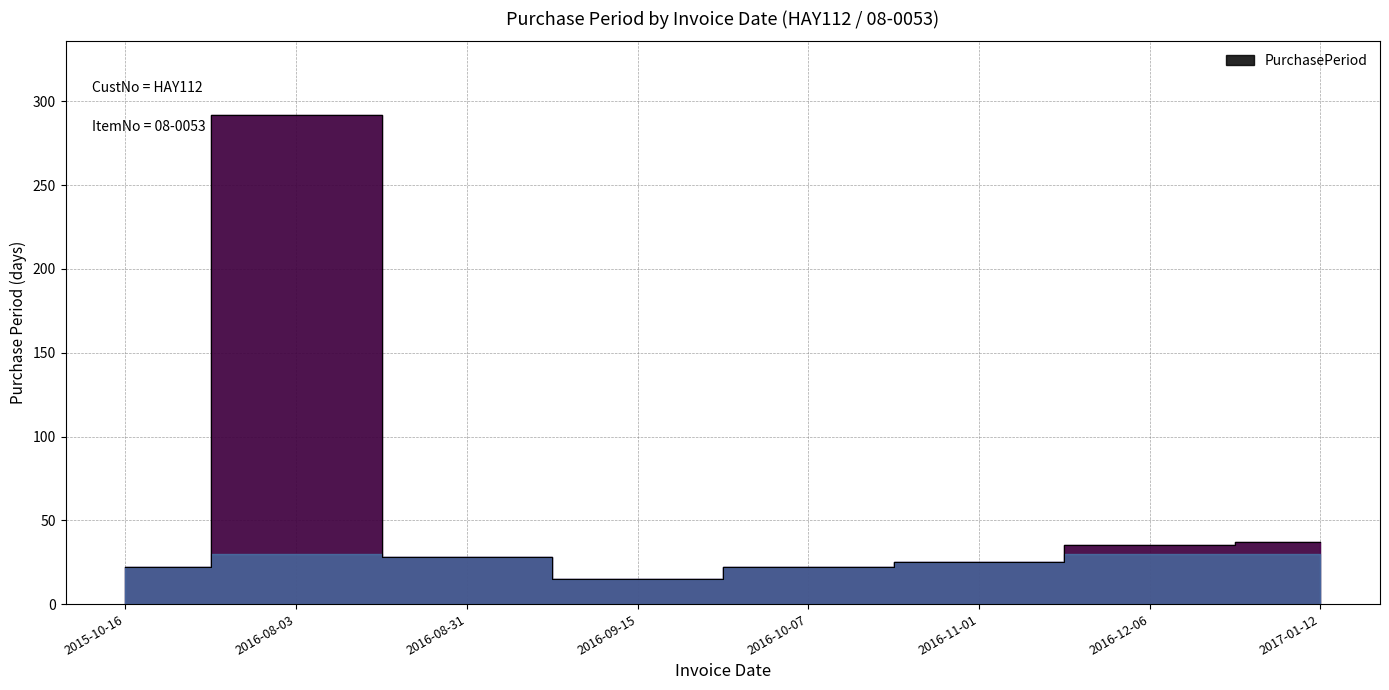

List the labels in order of value, smallest first.

2016-09-15, 2015-10-16, 2016-10-07, 2016-11-01, 2016-08-31, 2016-12-06, 2017-01-12, 2016-08-03